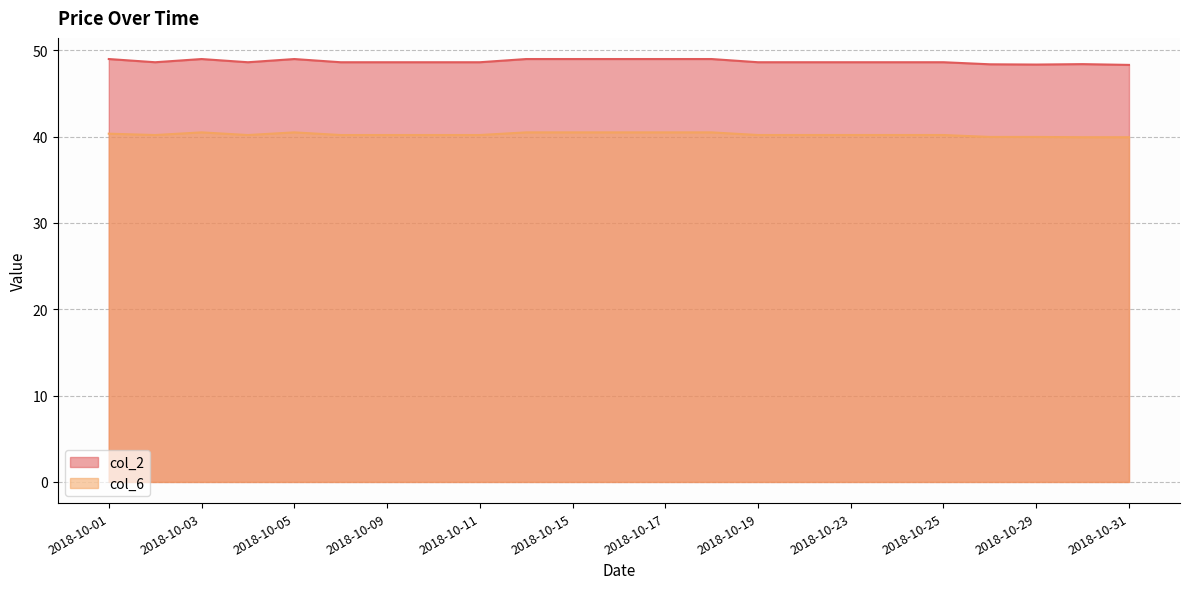

Where is the first local maximum for col_6?

2018-10-03